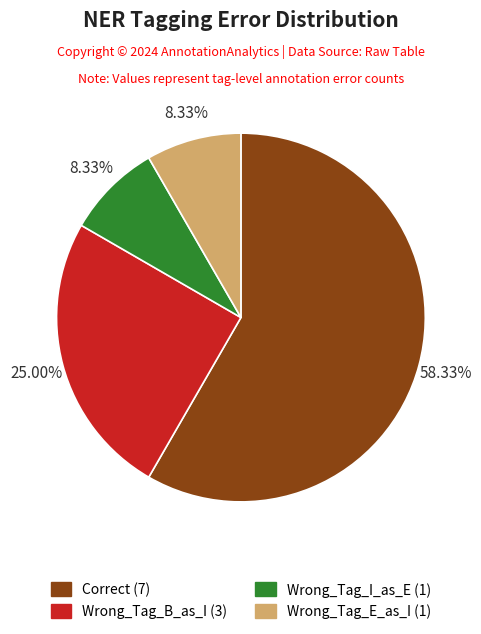

To the nearest percent, what is the difference between the largest and smallest slice percentages?

50%